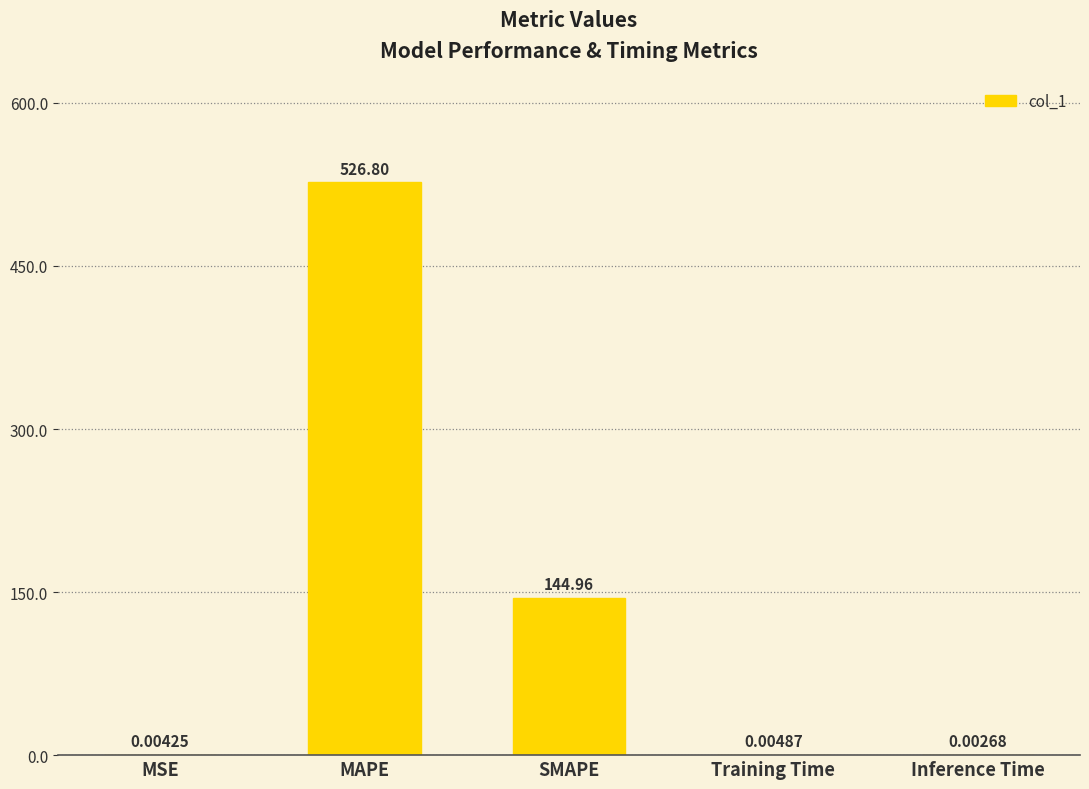

Are the bars horizontal?

No